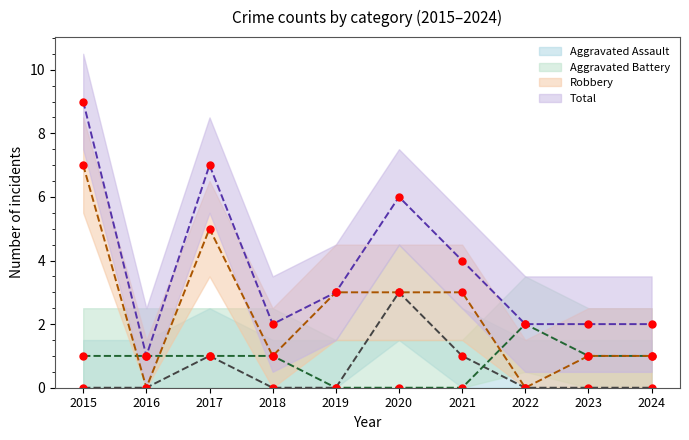

Reading right to left, extract all data points from this chart.

Aggravated Assault: 0	0	0	1	3	0	0	1	0	0
Aggravated Battery: 1	1	2	0	0	0	1	1	1	1
Robbery: 1	1	0	3	3	3	1	5	0	7
Total: 2	2	2	4	6	3	2	7	1	9